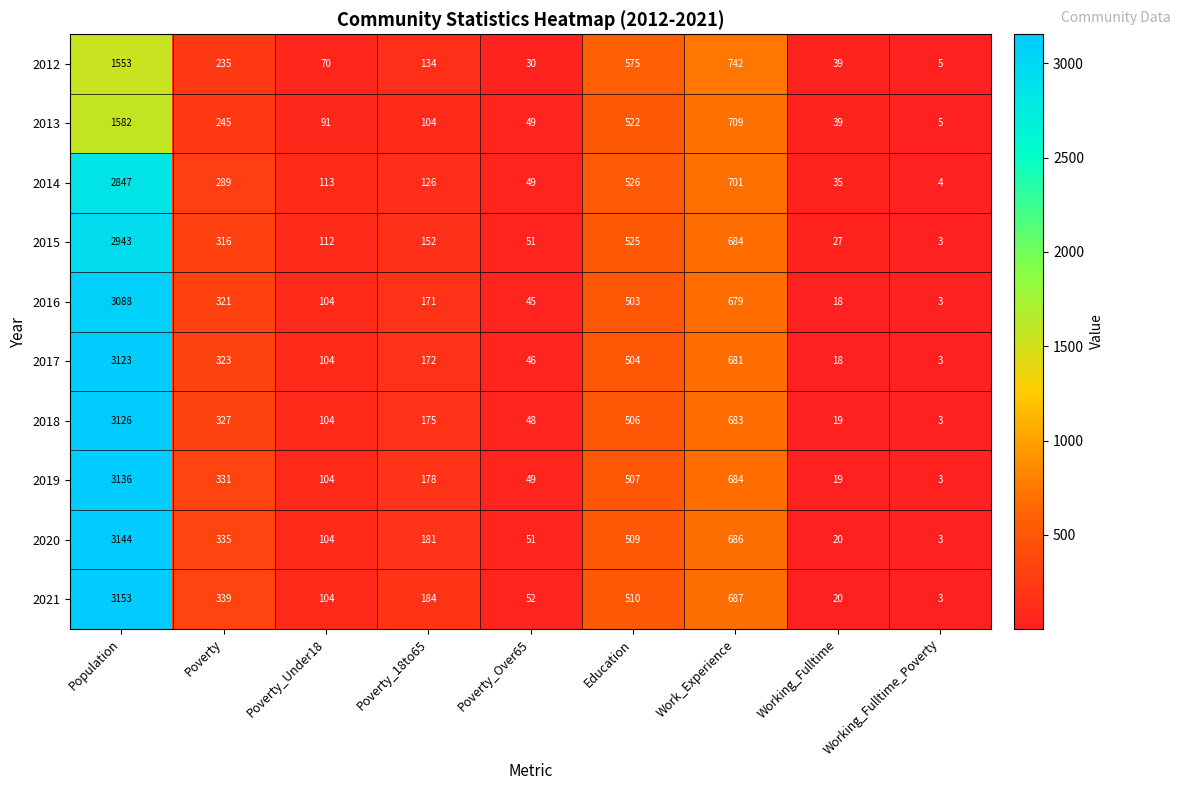

At how many categories does at least one series exceed 2257?

1